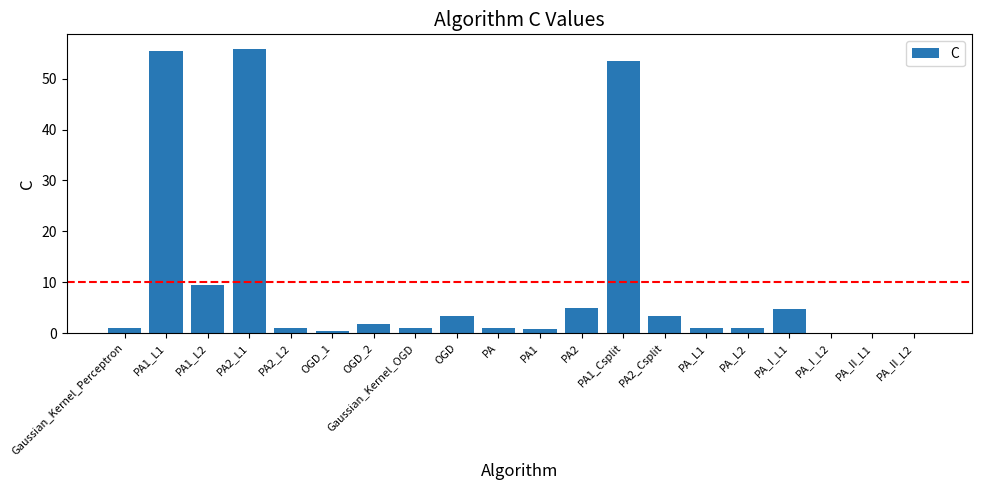

Which category has the highest value across all series?

PA2_L1